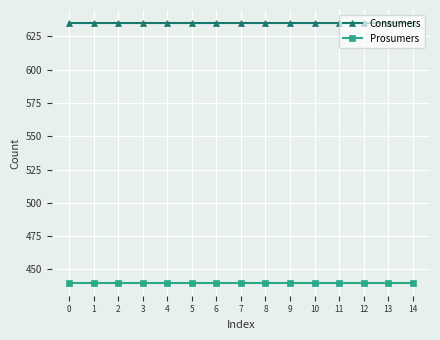

What are all the series names shown in the legend?

Consumers, Prosumers